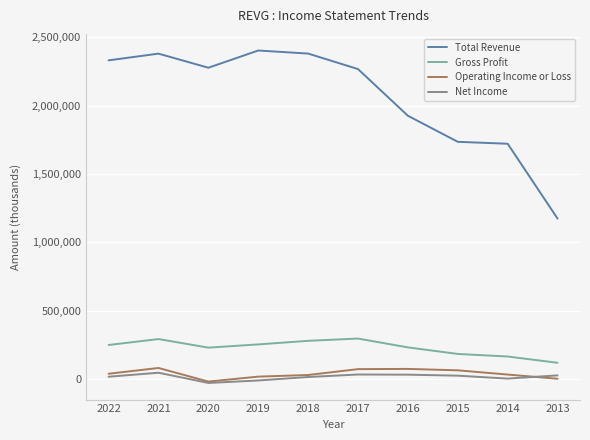

True or false: Net Income and Gross Profit cross at least once.

False